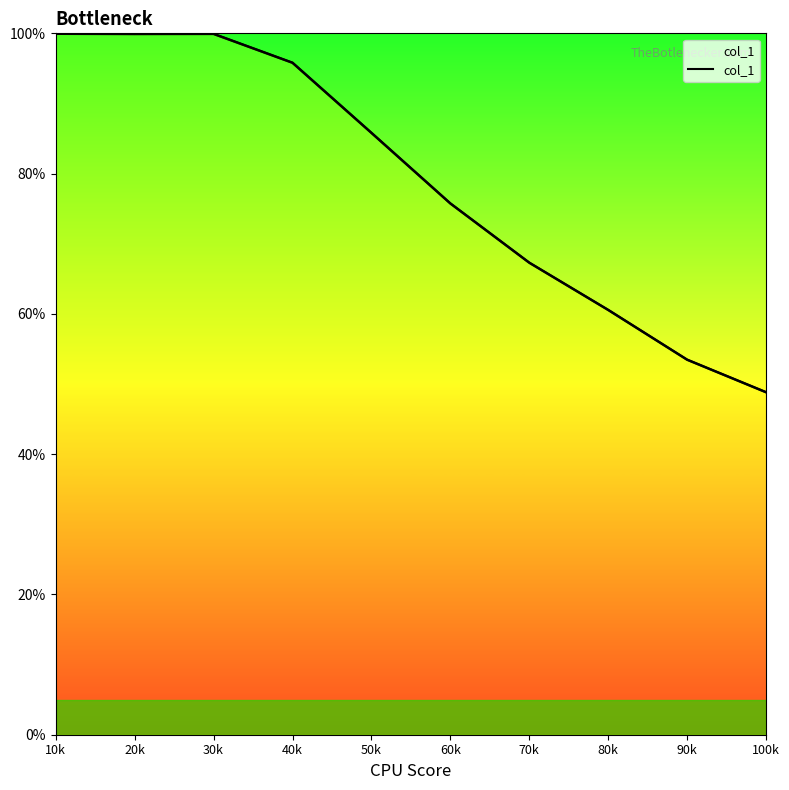

At which category does the data reach its first local peak?

30k